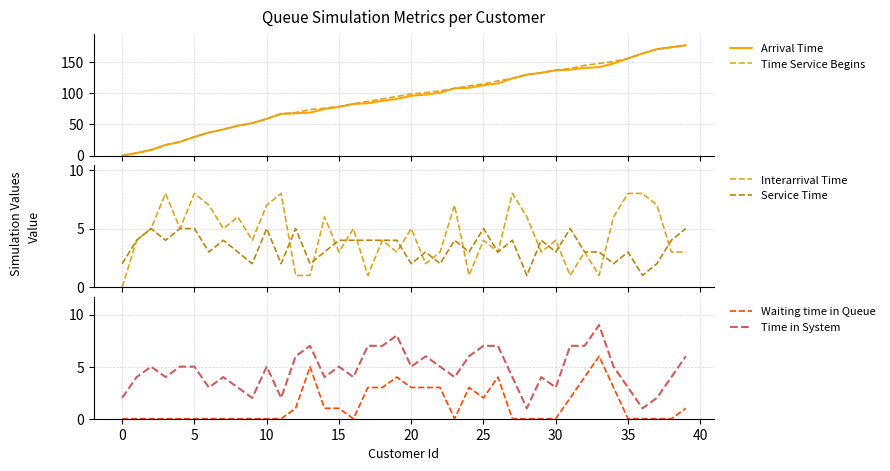

At which category is the sum across all series the highest?

39